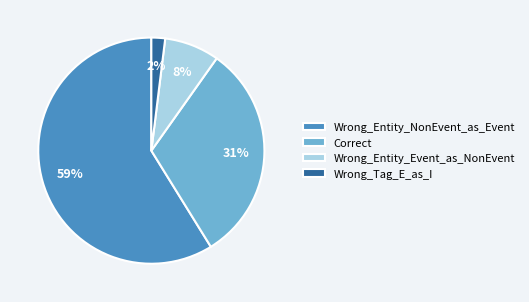

Rank the categories by value from lowest to highest.

Wrong_Tag_E_as_I, Wrong_Entity_Event_as_NonEvent, Correct, Wrong_Entity_NonEvent_as_Event